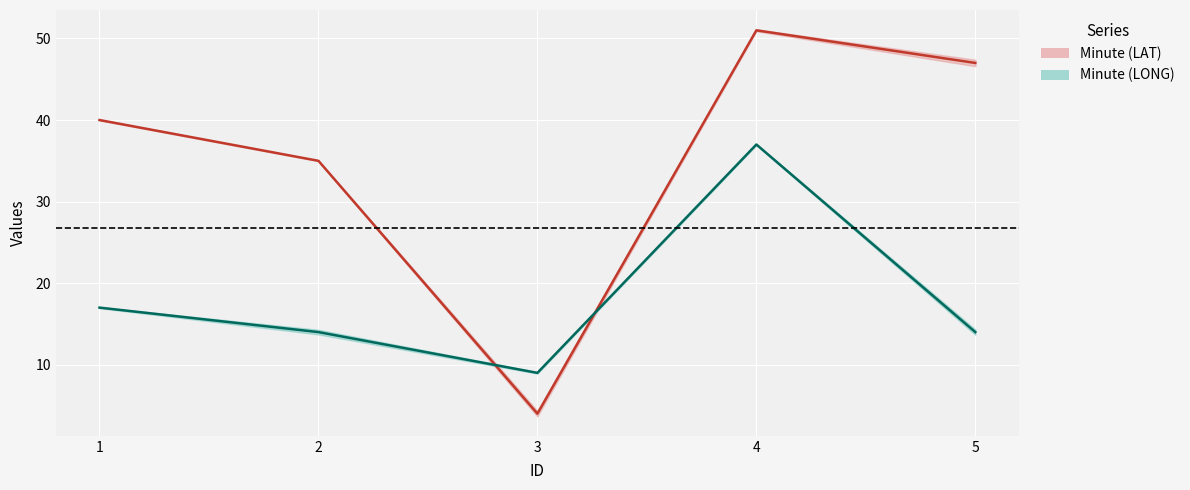

Rank the series by their maximum value, from highest to lowest.

Minute (LAT), Minute (LONG)